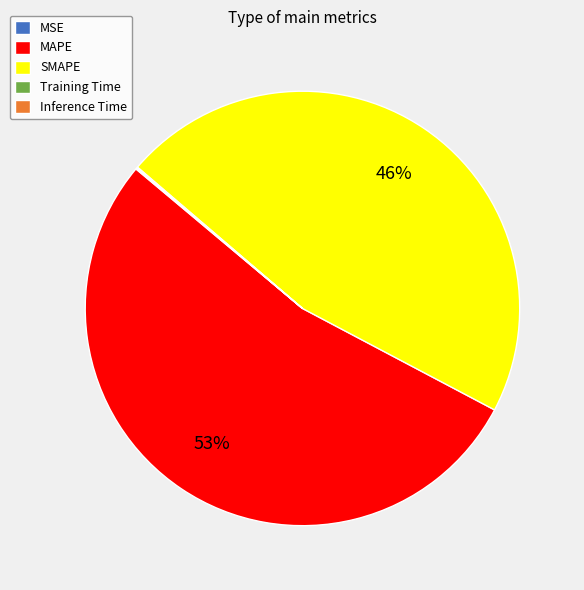

What percentage is the SMAPE slice, to the nearest percent?

46%